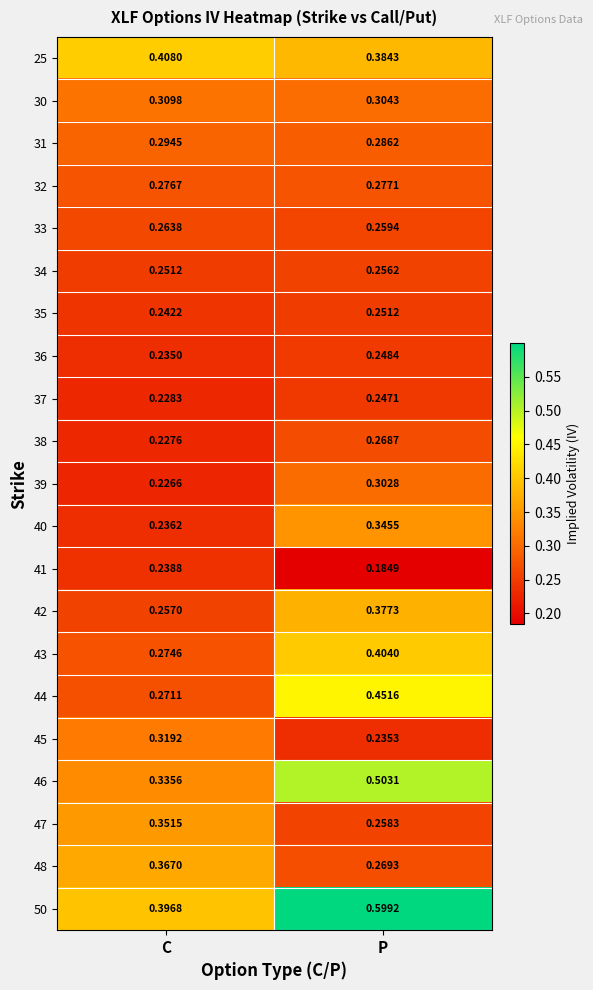

Which series has the widest spread of values?

50